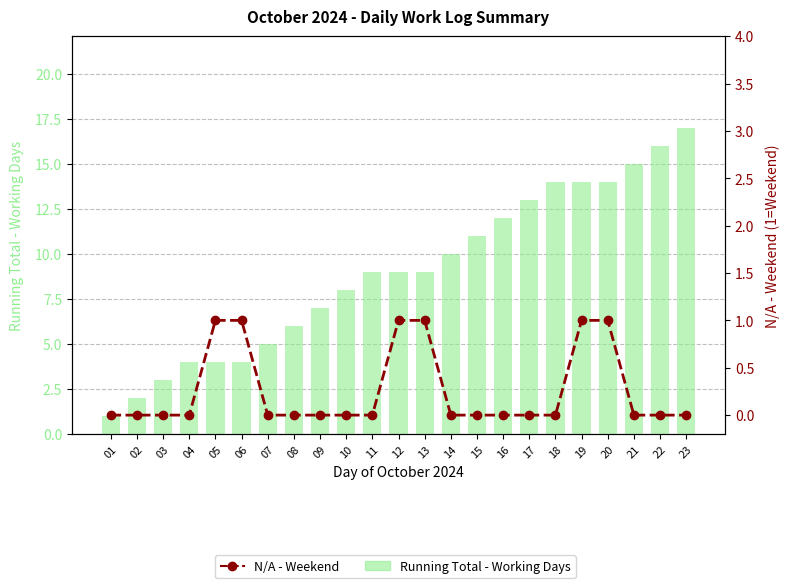

What is the difference between the N/A - Weekend values at 12 and 01?

1